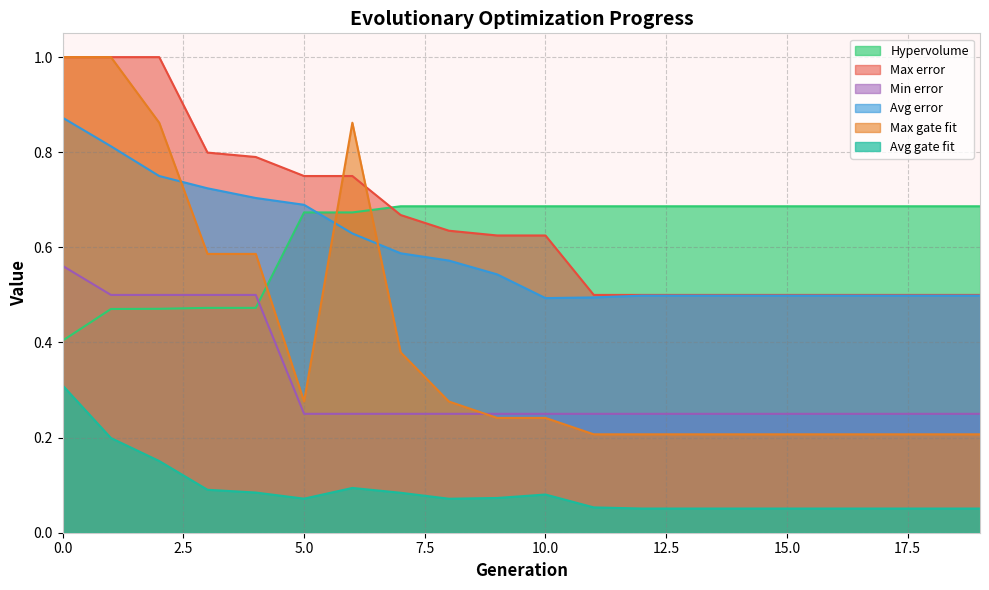

Between 7 and 15, which series saw the biggest shift?

Max gate fit